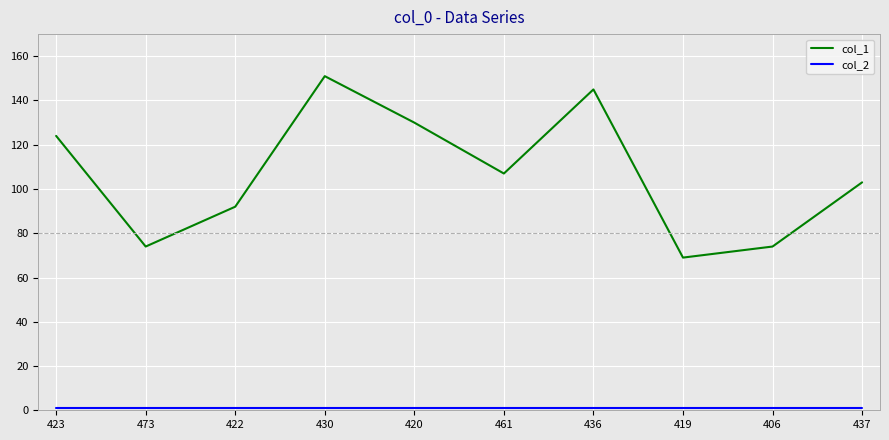

Which series has the largest total across all categories?

col_1